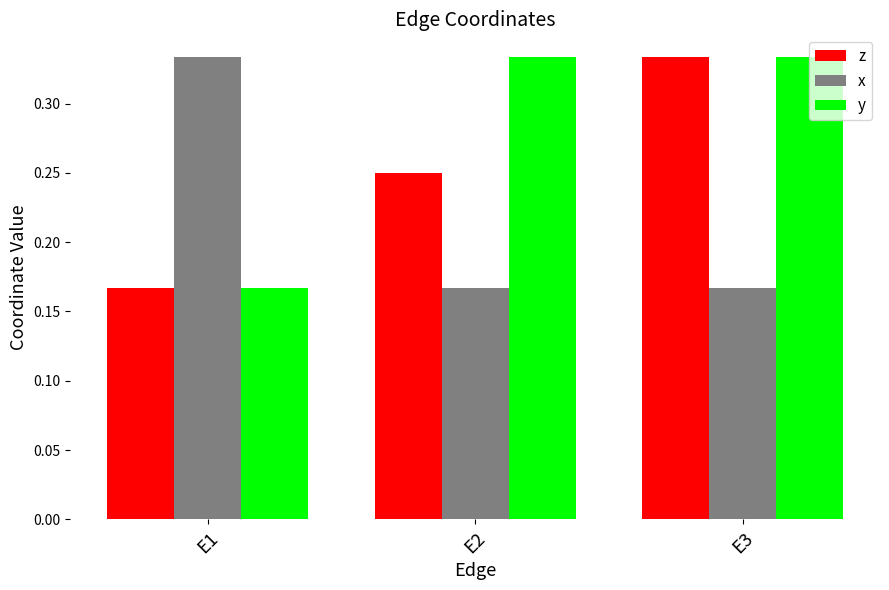

Count the y values in the range 0 to 1.

3